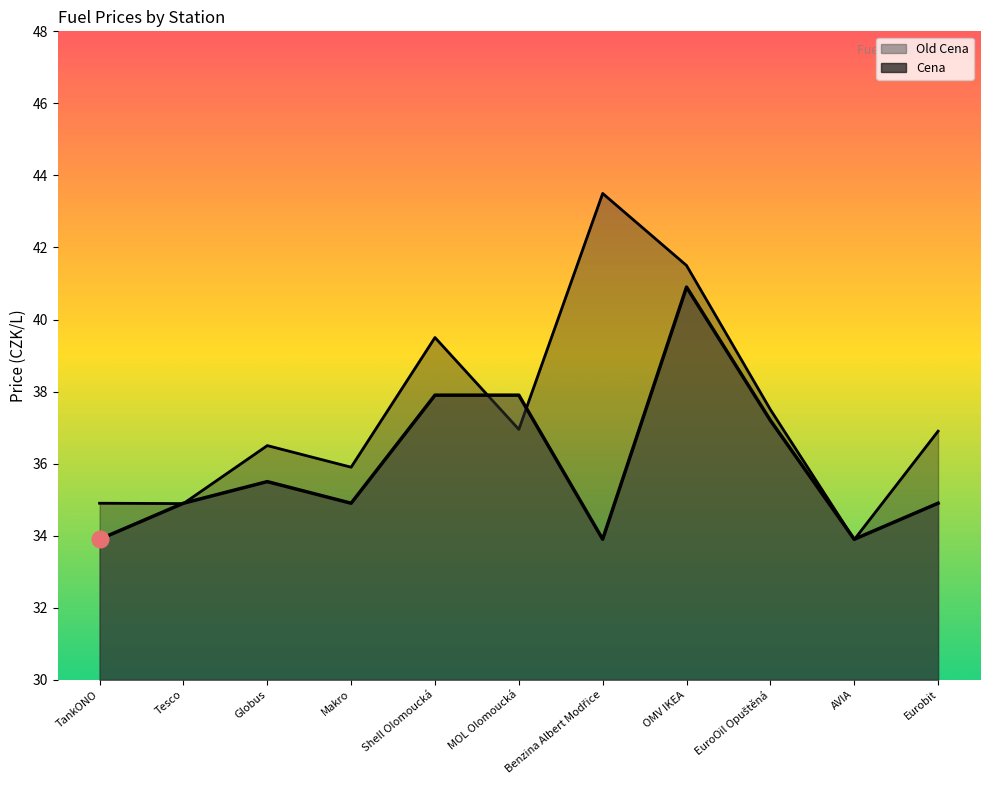

What is the difference between the maximum and minimum values in the Old Cena series?

9.6